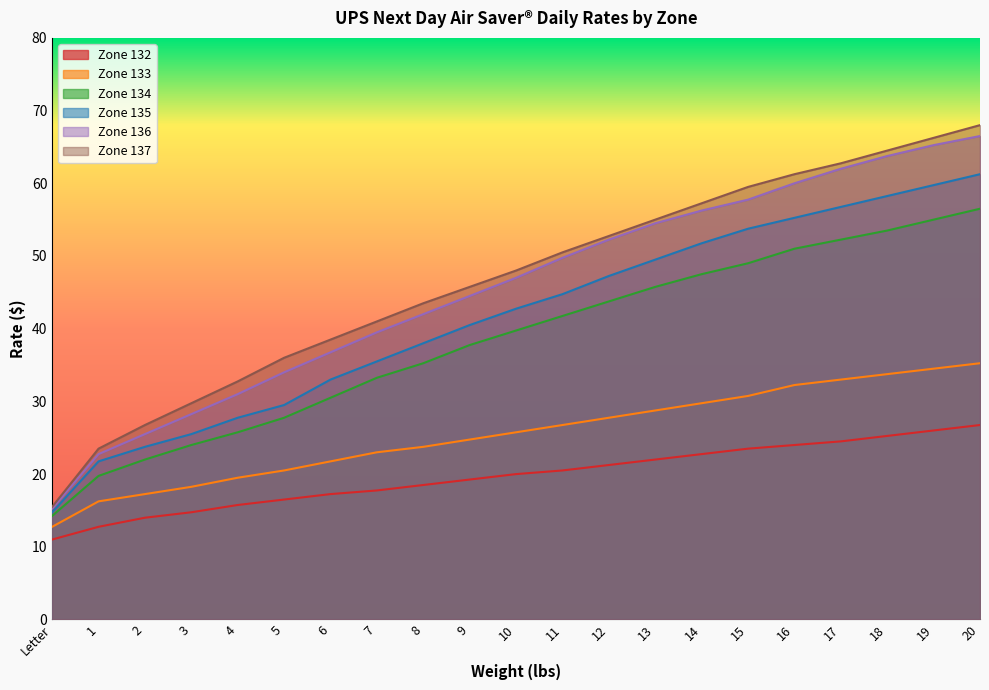

What position from the left is 19?

20